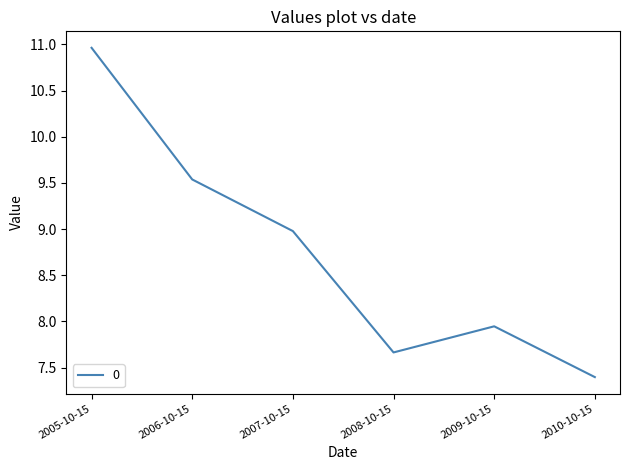

Which label corresponds to the smallest value in the chart?

2010-10-15